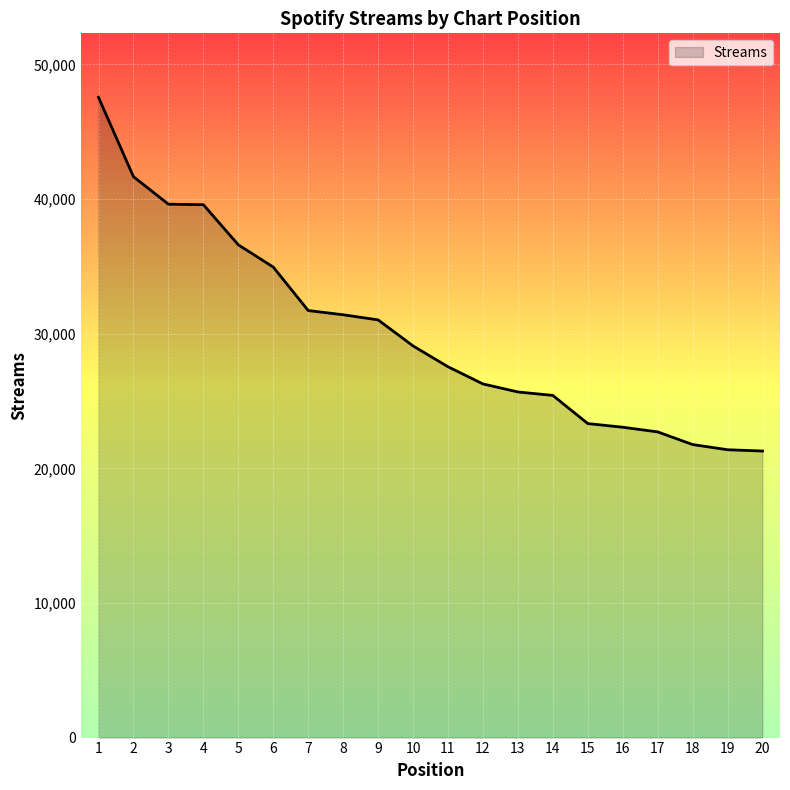

Approximately how many times larger is the value at 12 compared to 6?

0.8